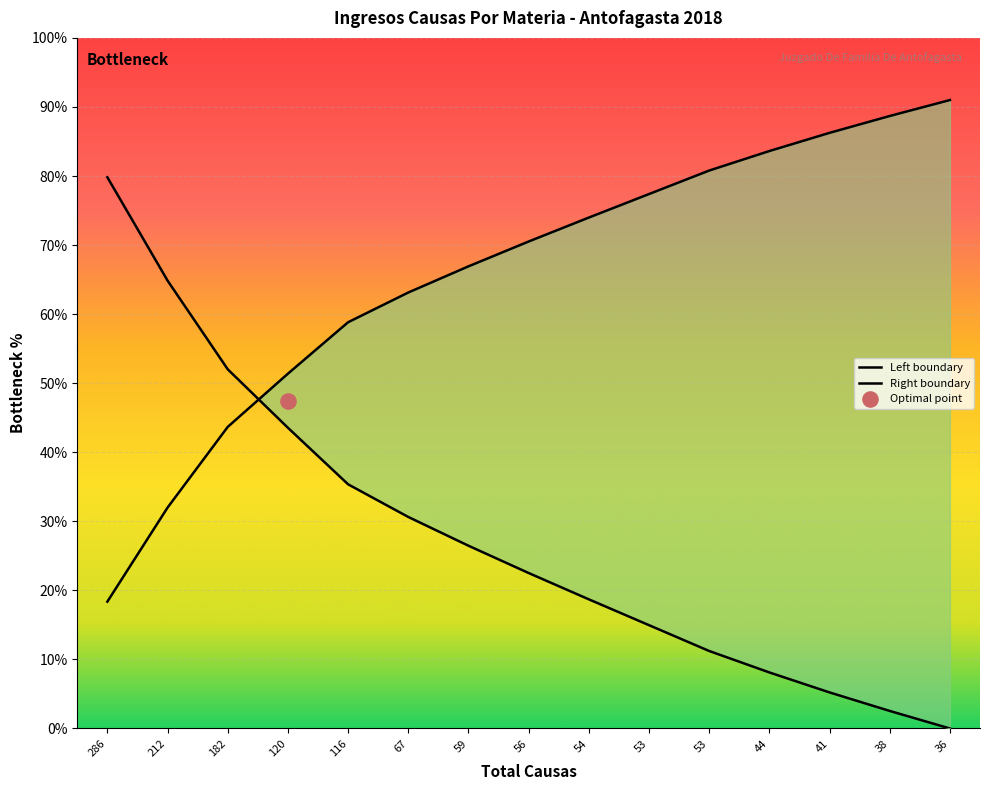

Which series has the largest total across all categories?

Right boundary